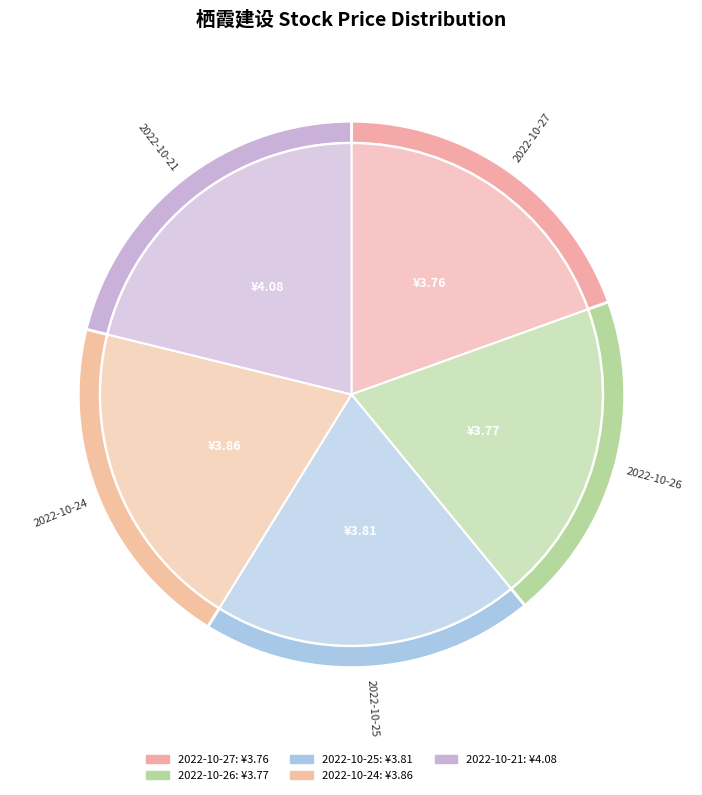

Count the number of slices in the pie.

5